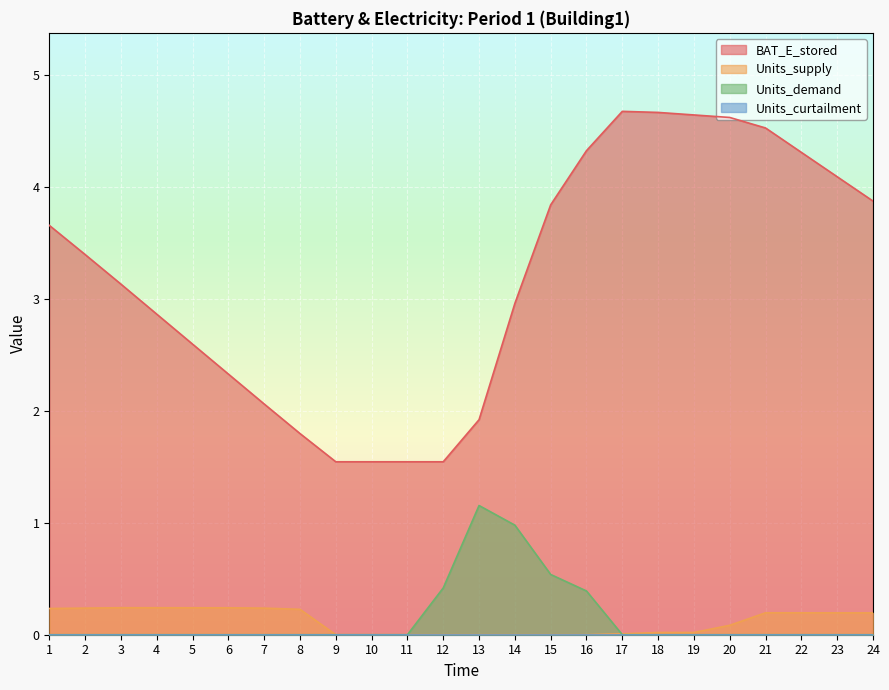

The value of Units_supply at 19 is 0.0. True or false?

False